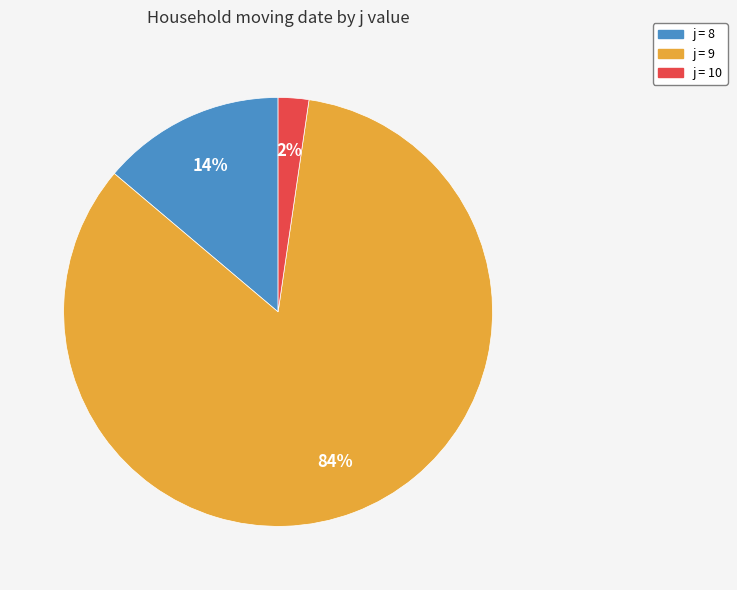

Is there a majority slice in this chart?

Yes